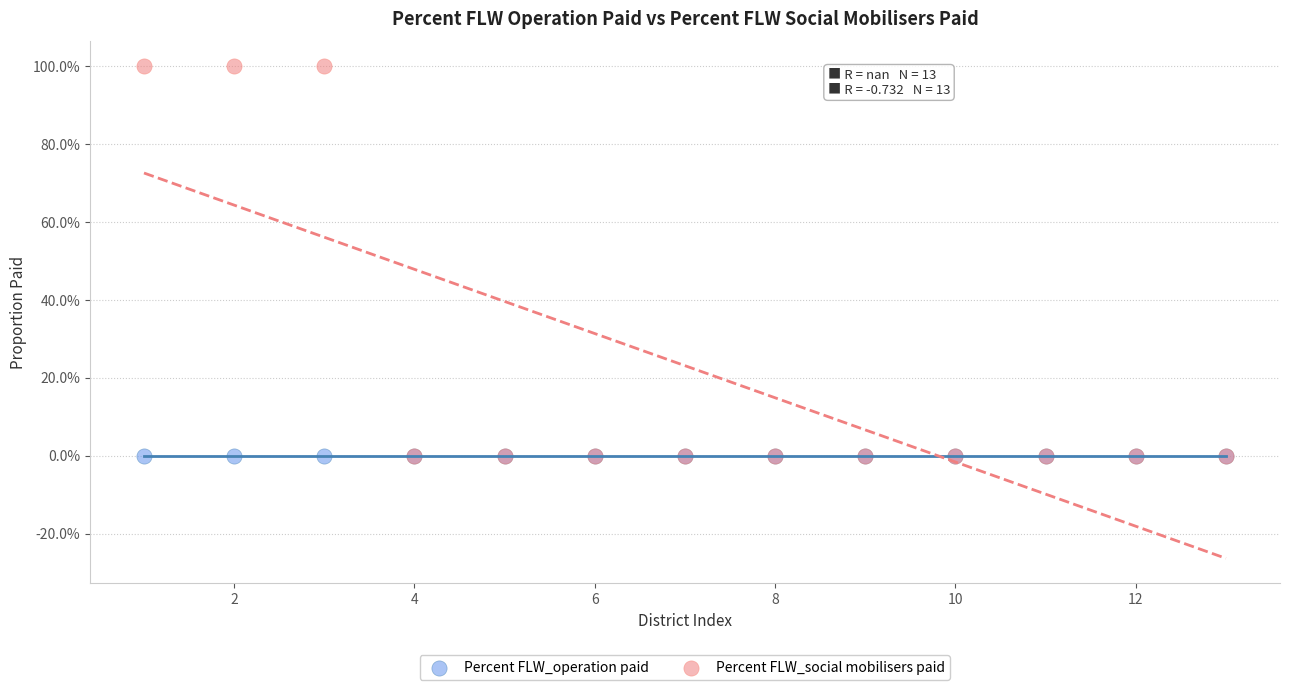

What are all the series names shown in the legend?

Percent FLW_operation paid, Percent FLW_social mobilisers paid